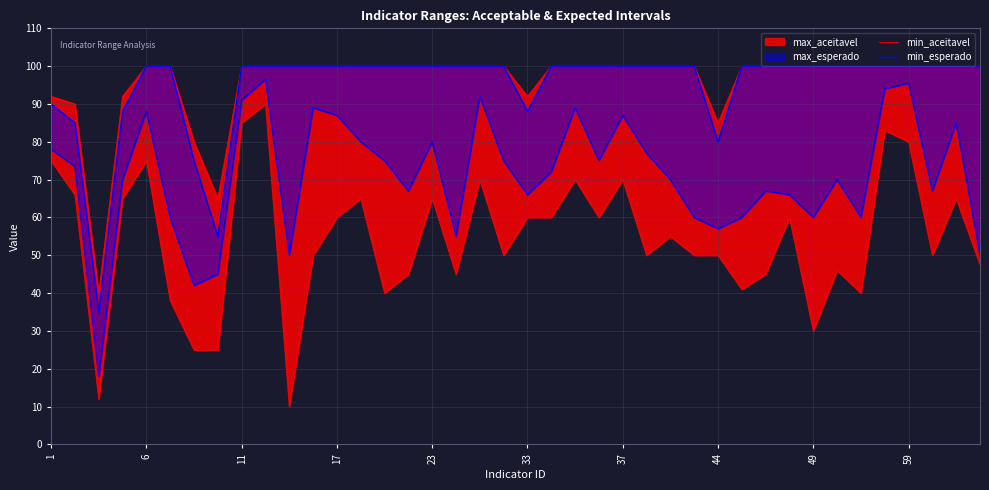

True or false: min_esperado and min_aceitavel cross at least once.

False